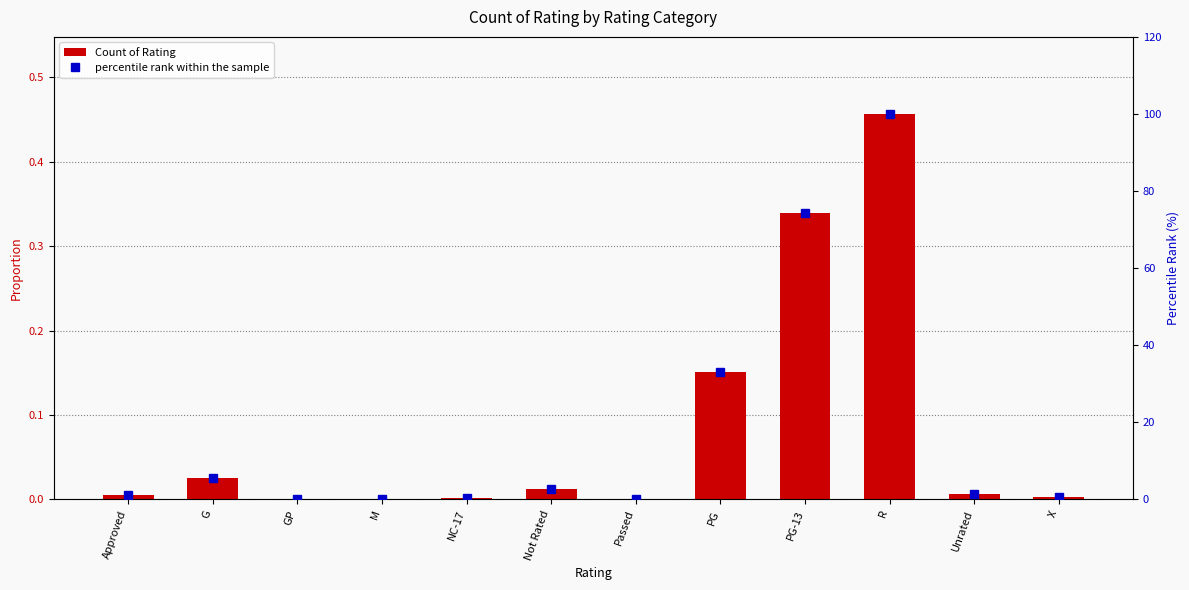

Does the chart contain any negative values?

No